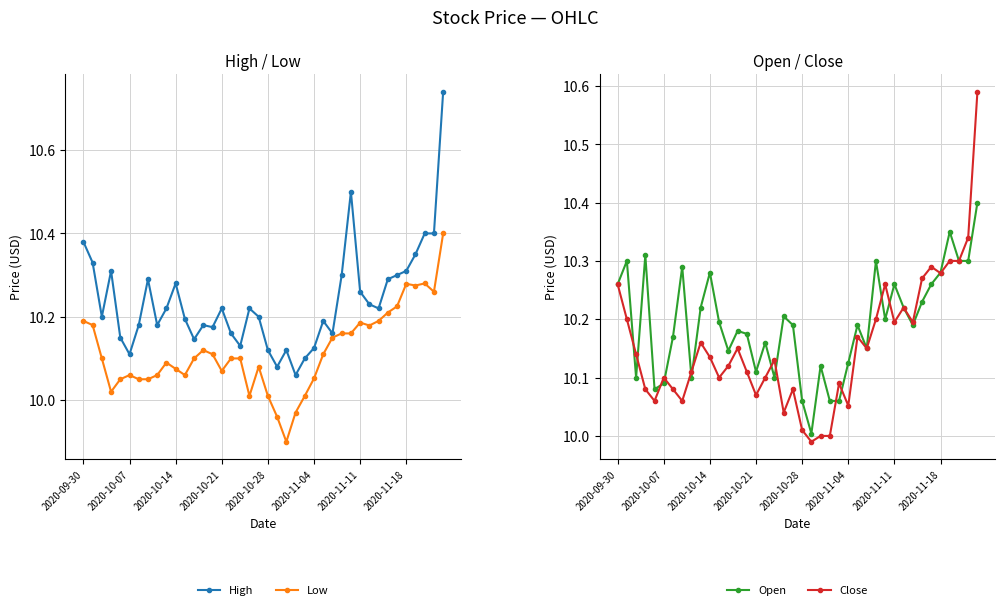

List the series in order of their peak value, lowest first.

Low, Open, Close, High